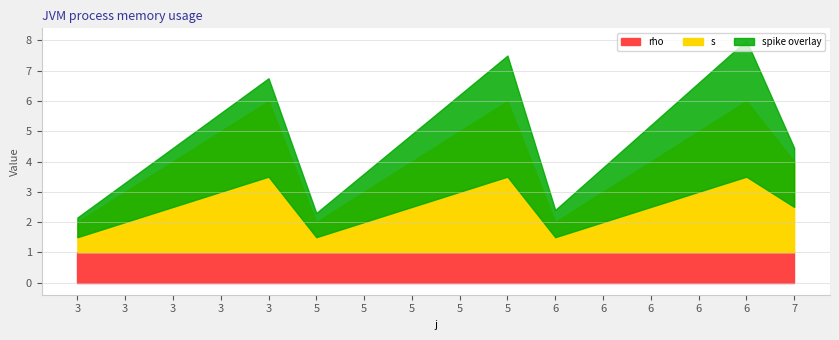

True or false: rho and s cross at least once.

False